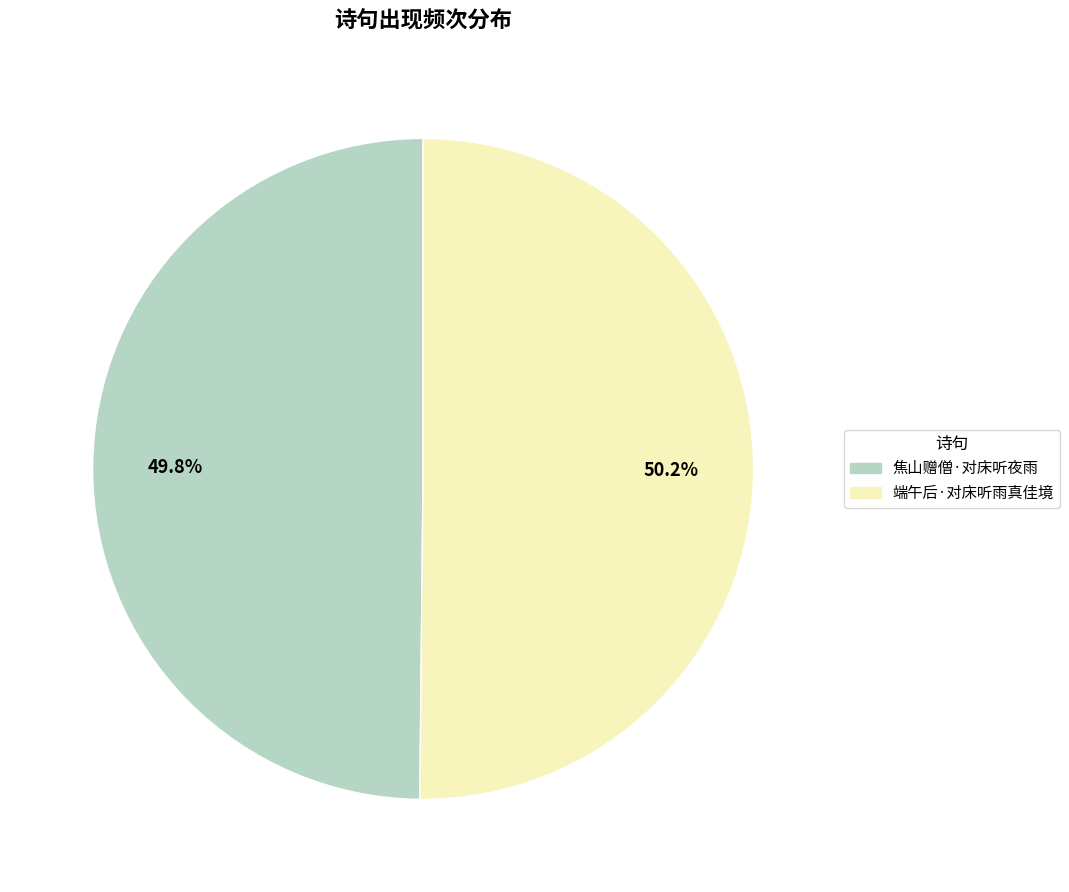

What percentage is the 端午后·对床听雨真佳境 slice, to the nearest percent?

50%